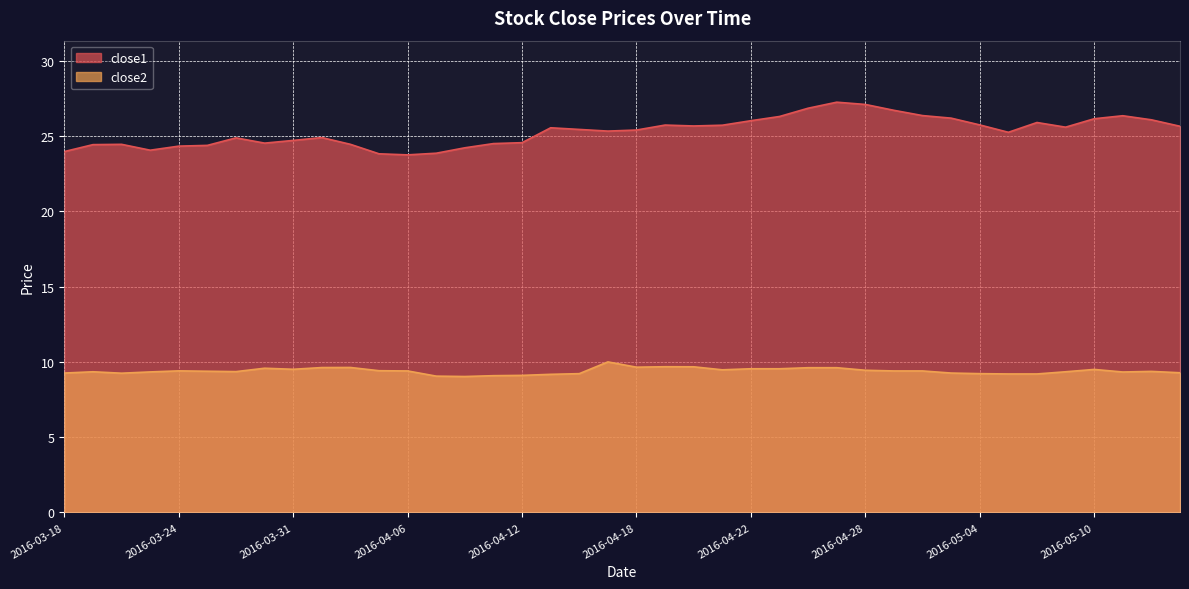

What are all the series names shown in the legend?

close1, close2